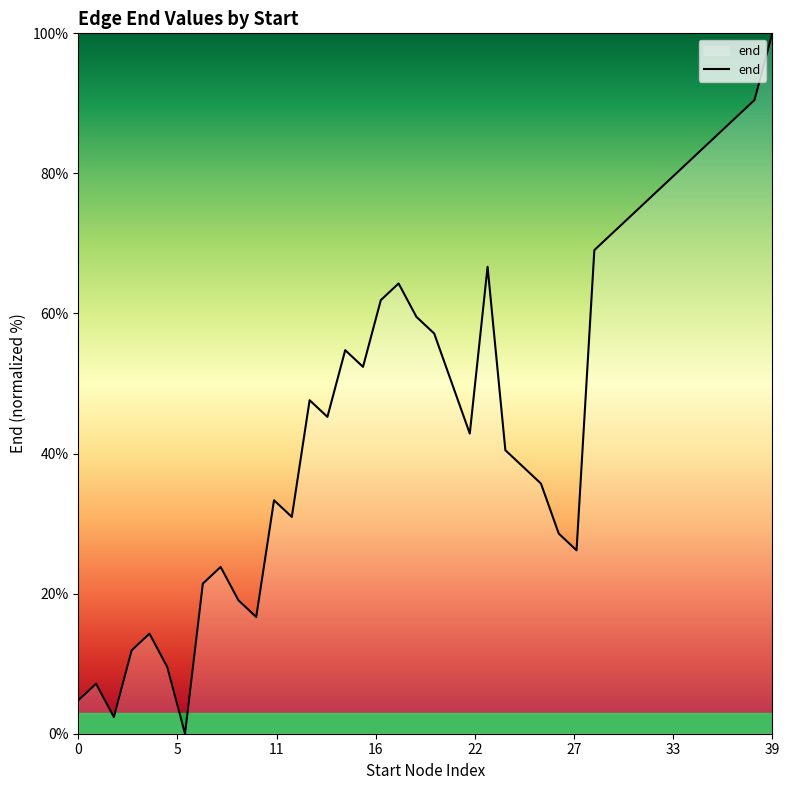

How many values exceed 47?

20